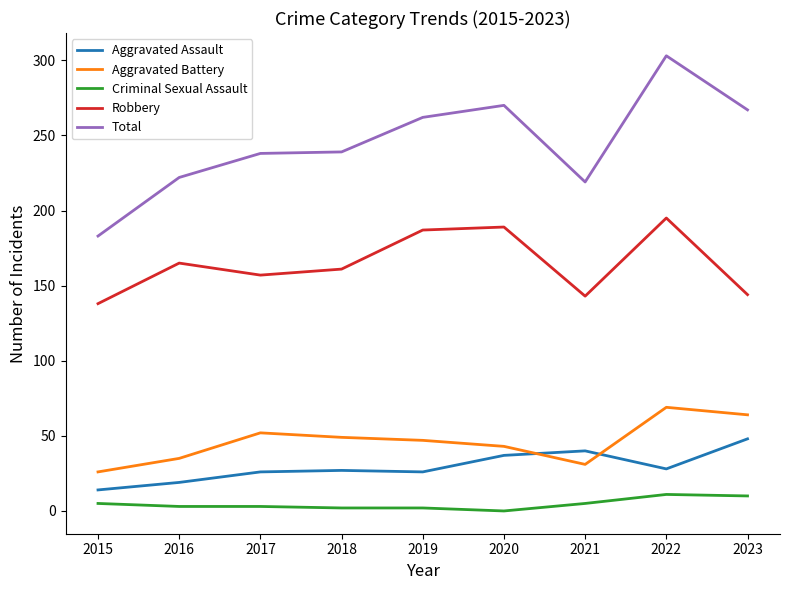

True or false: Total and Aggravated Assault intersect in this chart.

False